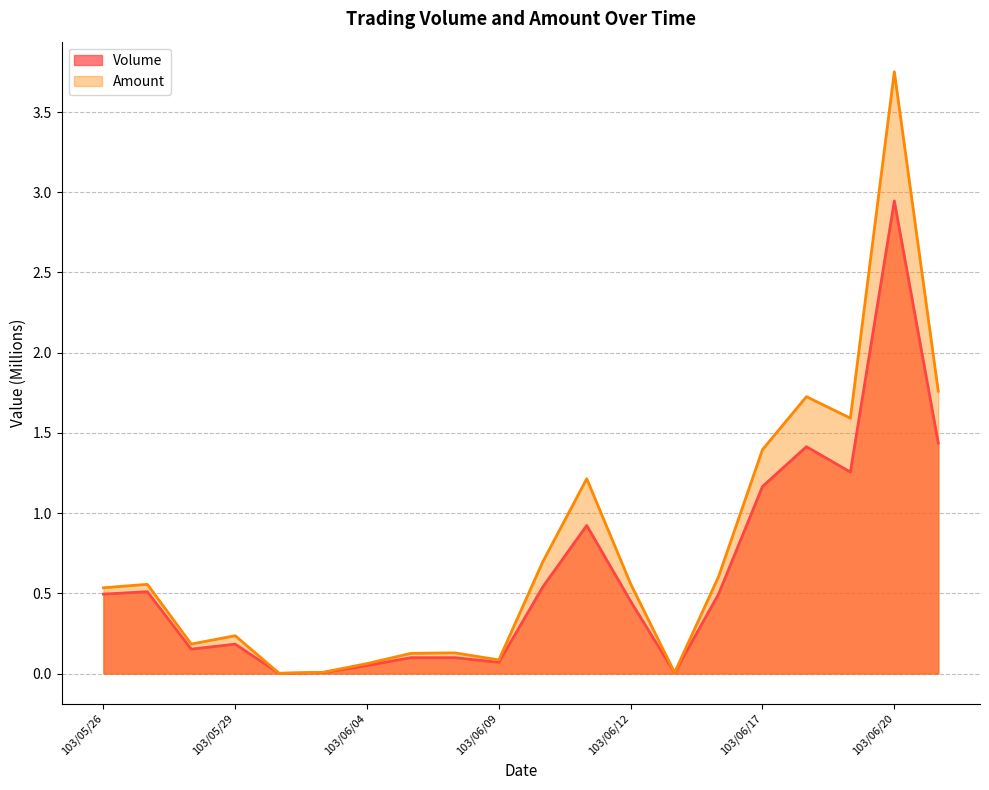

At which label is Amount closest to 1?

103/06/11